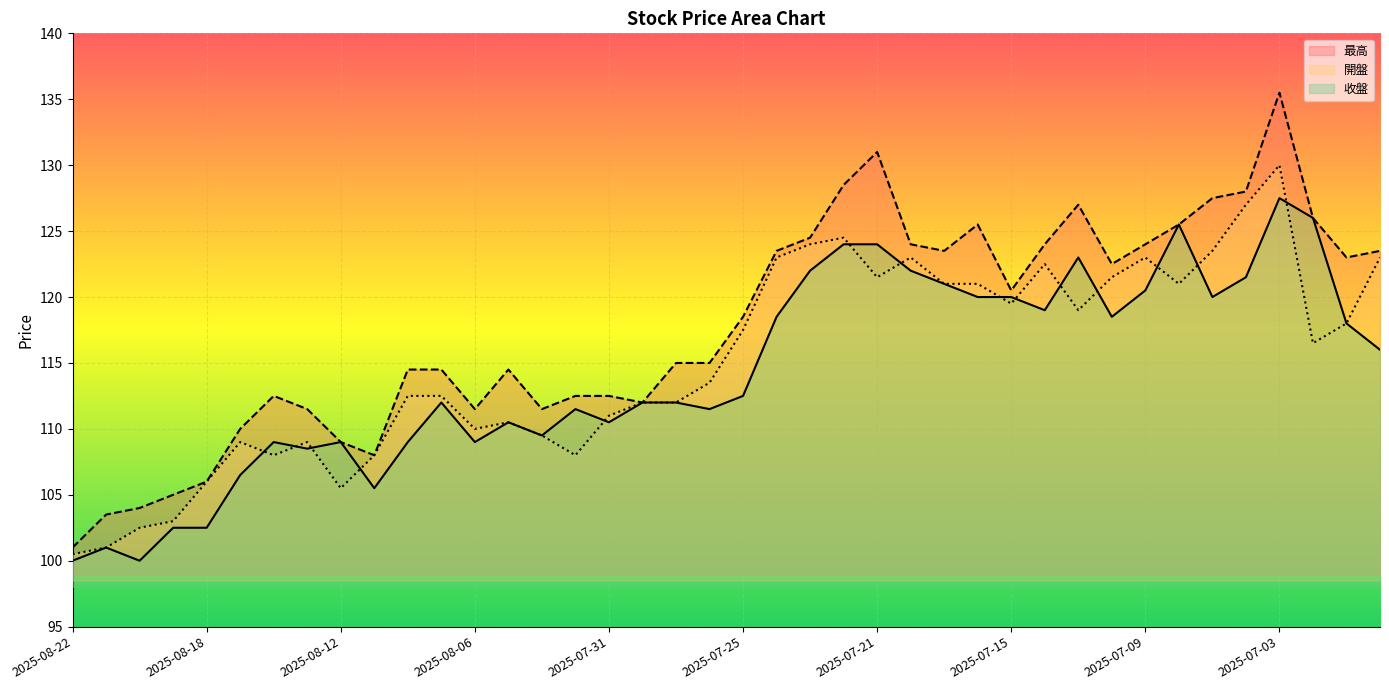

At which category is the sum across all series the highest?

2025-07-03